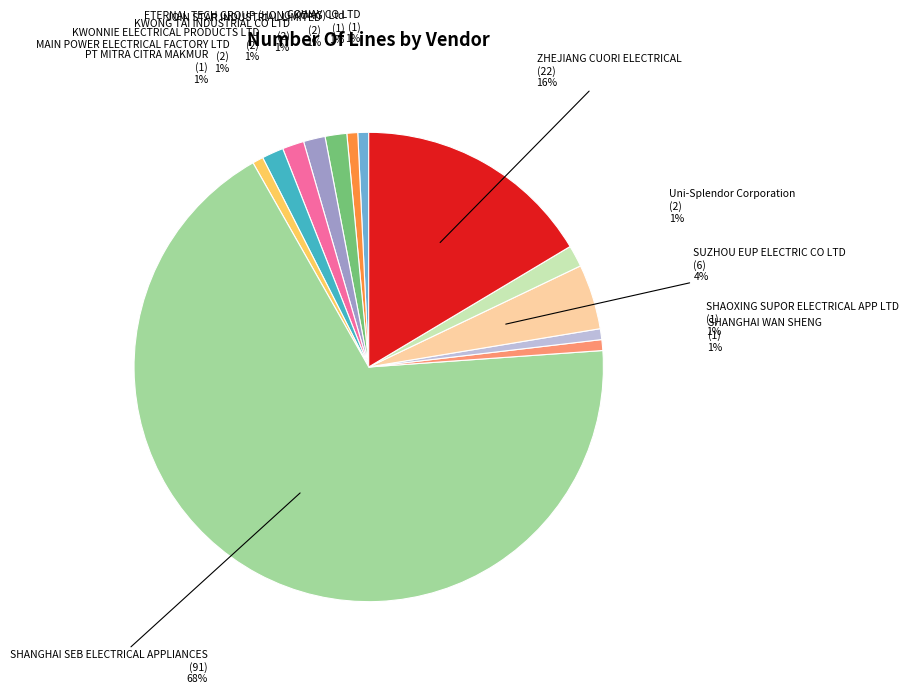

To the nearest percent, what is the average slice percentage?

8%